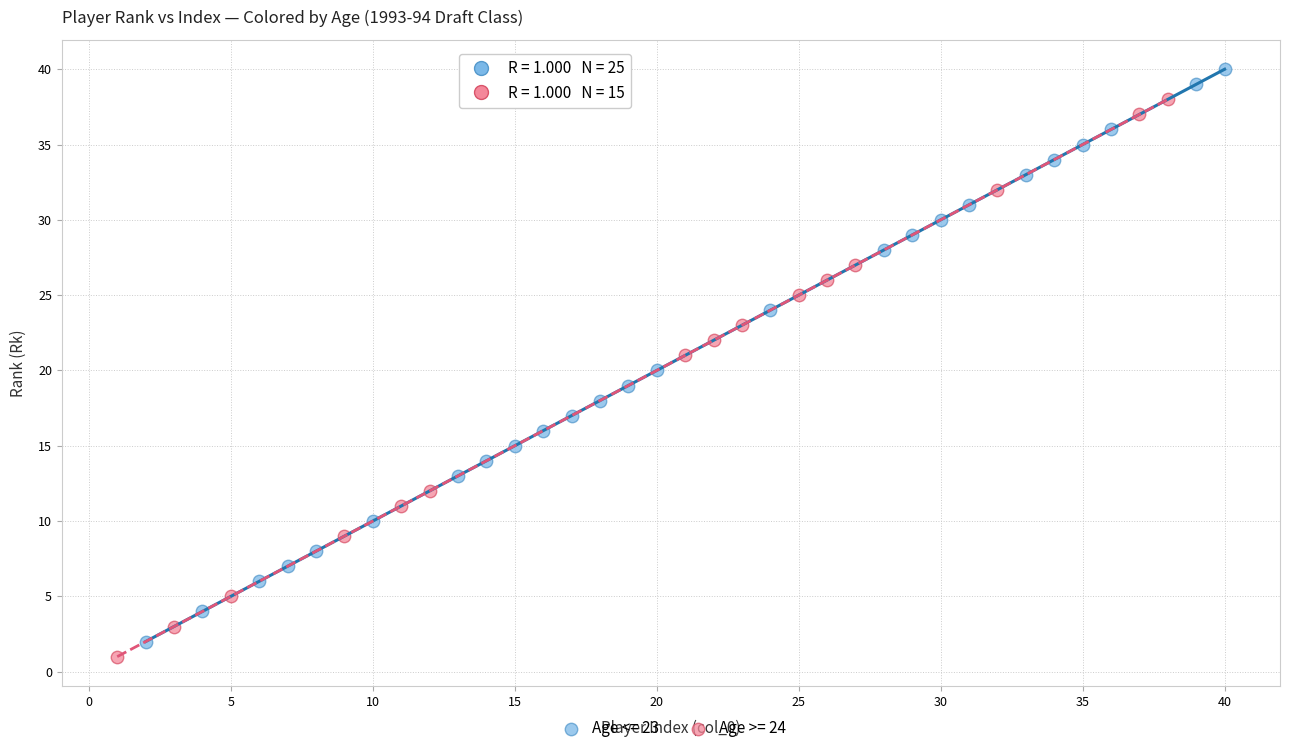

Which series has the largest Y range (max minus min)?

Age <= 23